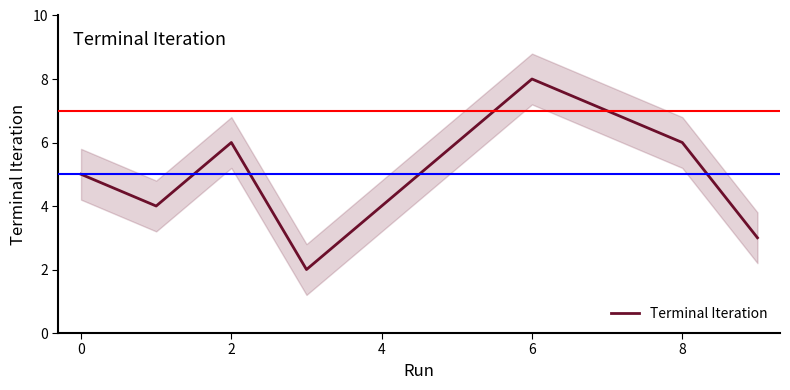

True or false: Terminal Iteration has a value of 4 at 4.

True